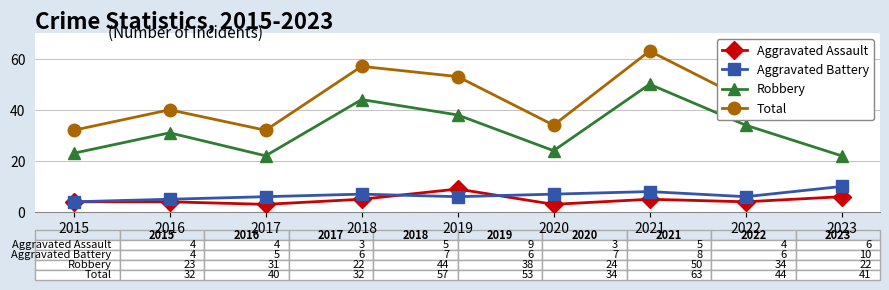

What is the difference between the maximum and minimum values in the Total series?

31